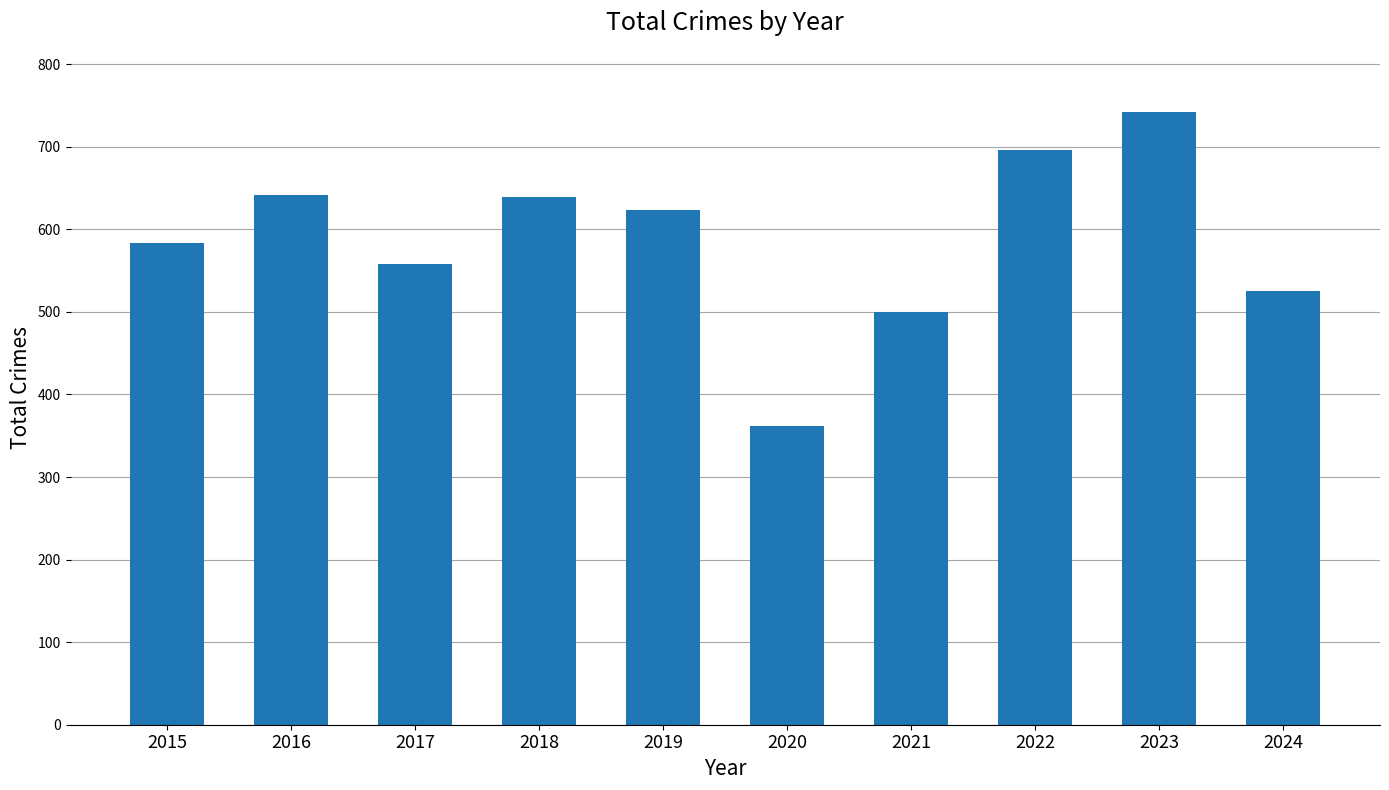

At which label does the data first exceed 624?

2016